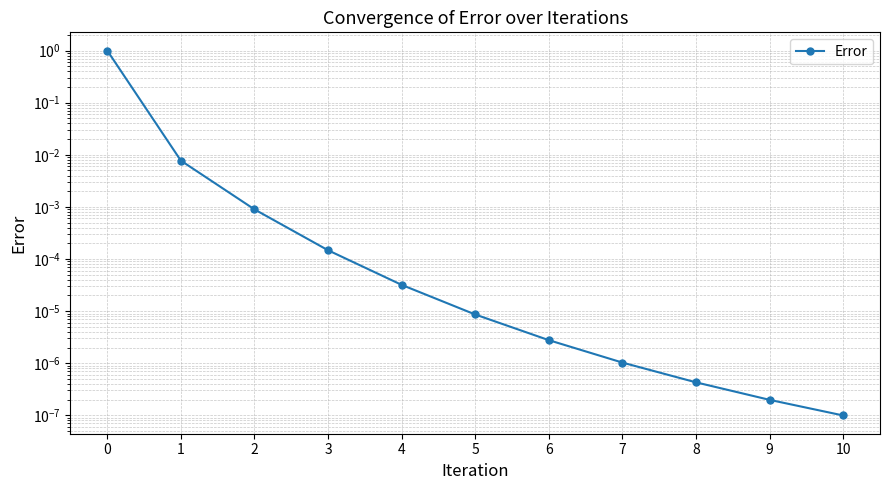

At which category does the chart reach its minimum across all series?

10